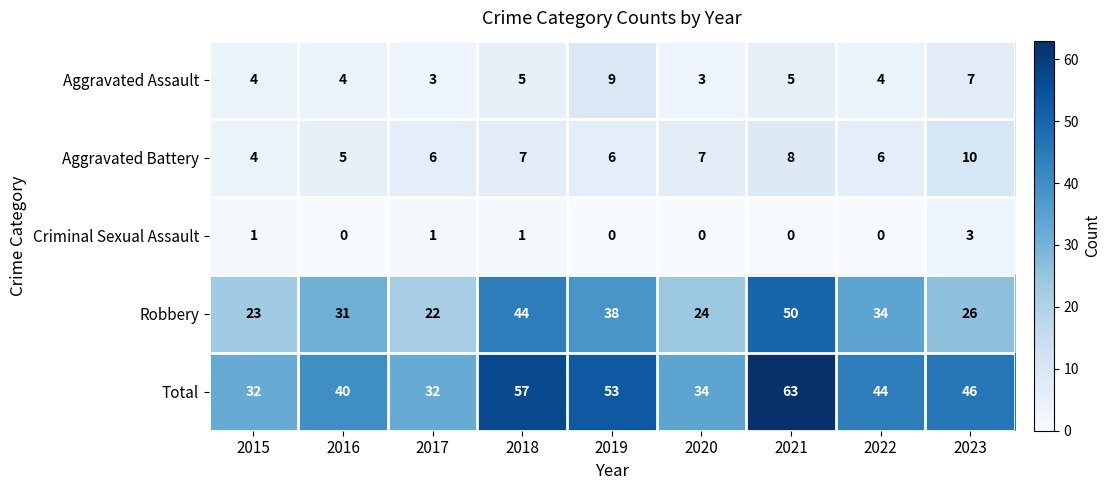

What is the difference between the maximum and minimum values in the Total series?

31